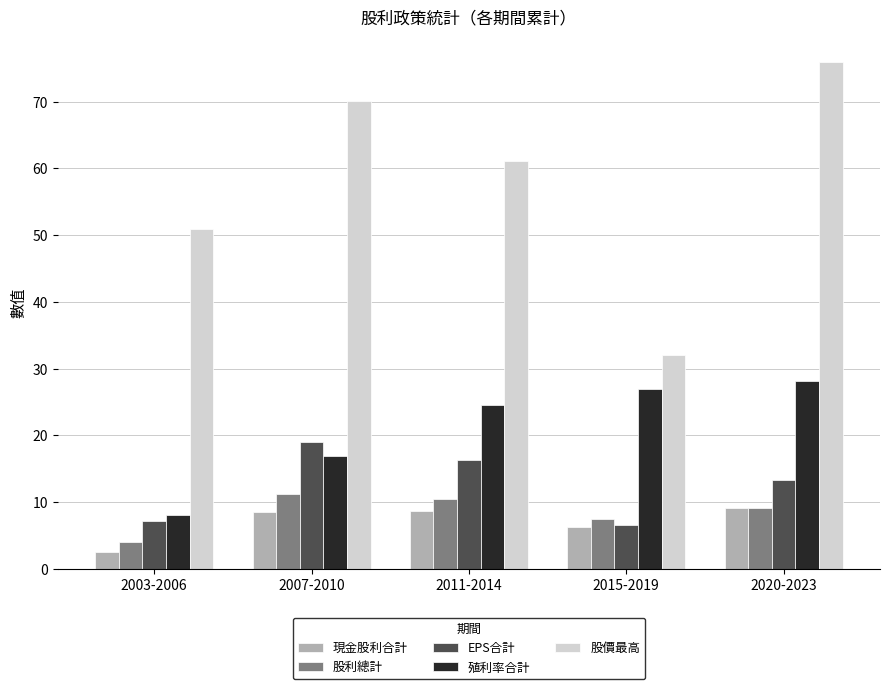

What is the label of the 3rd bar from the left?

2011-2014